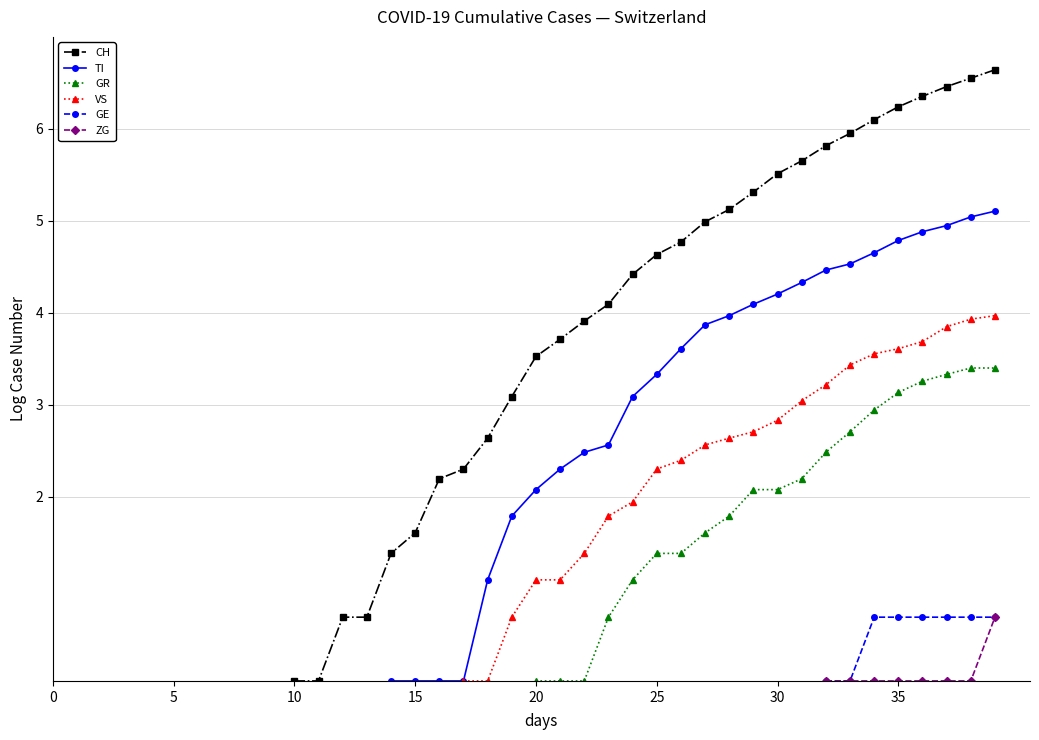

True or false: TI and GR cross at least once.

False